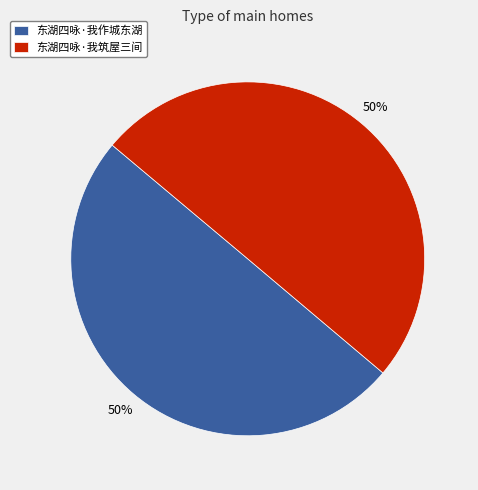

Combined, do 东湖四咏·我作城东湖 and 东湖四咏·我筑屋三间 account for over 50%?

Yes